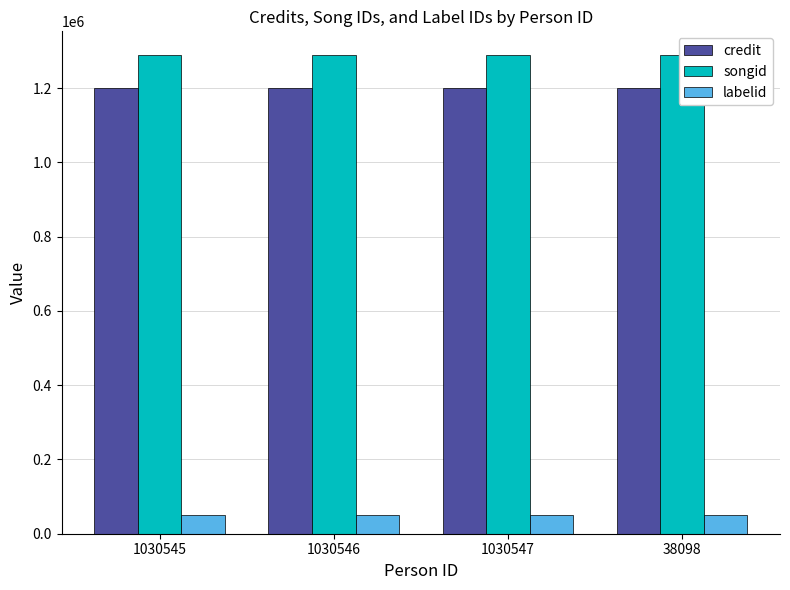

Is it true that labelid equals 50371 at 1030547?

True